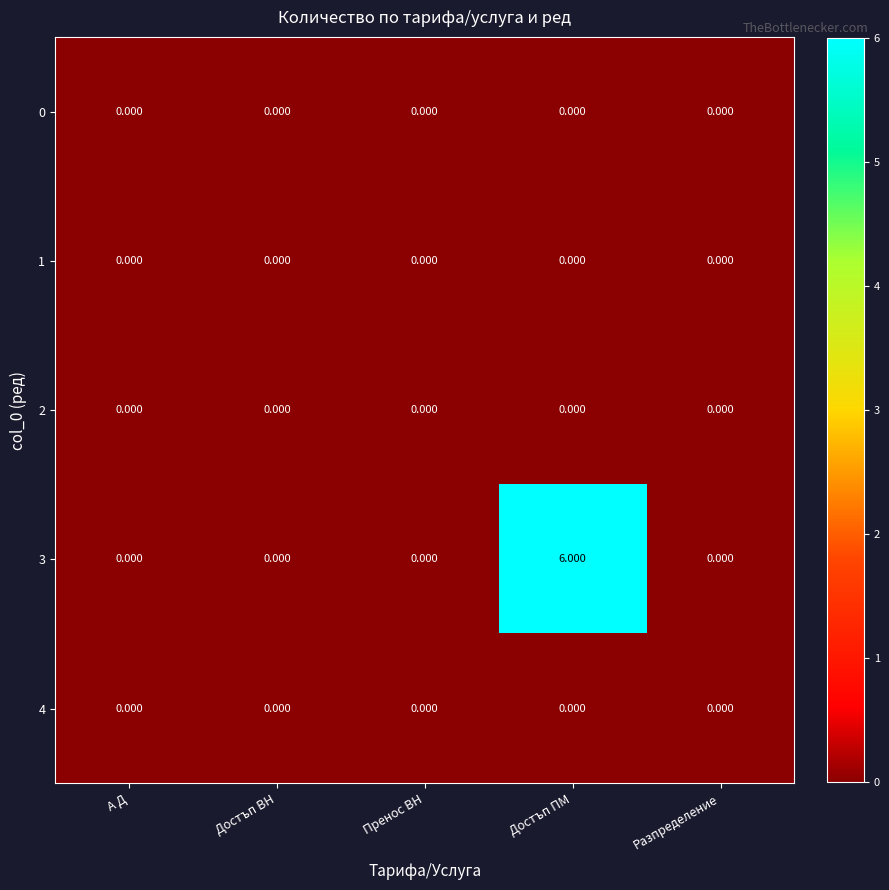

How many distinct data groups are displayed?

5